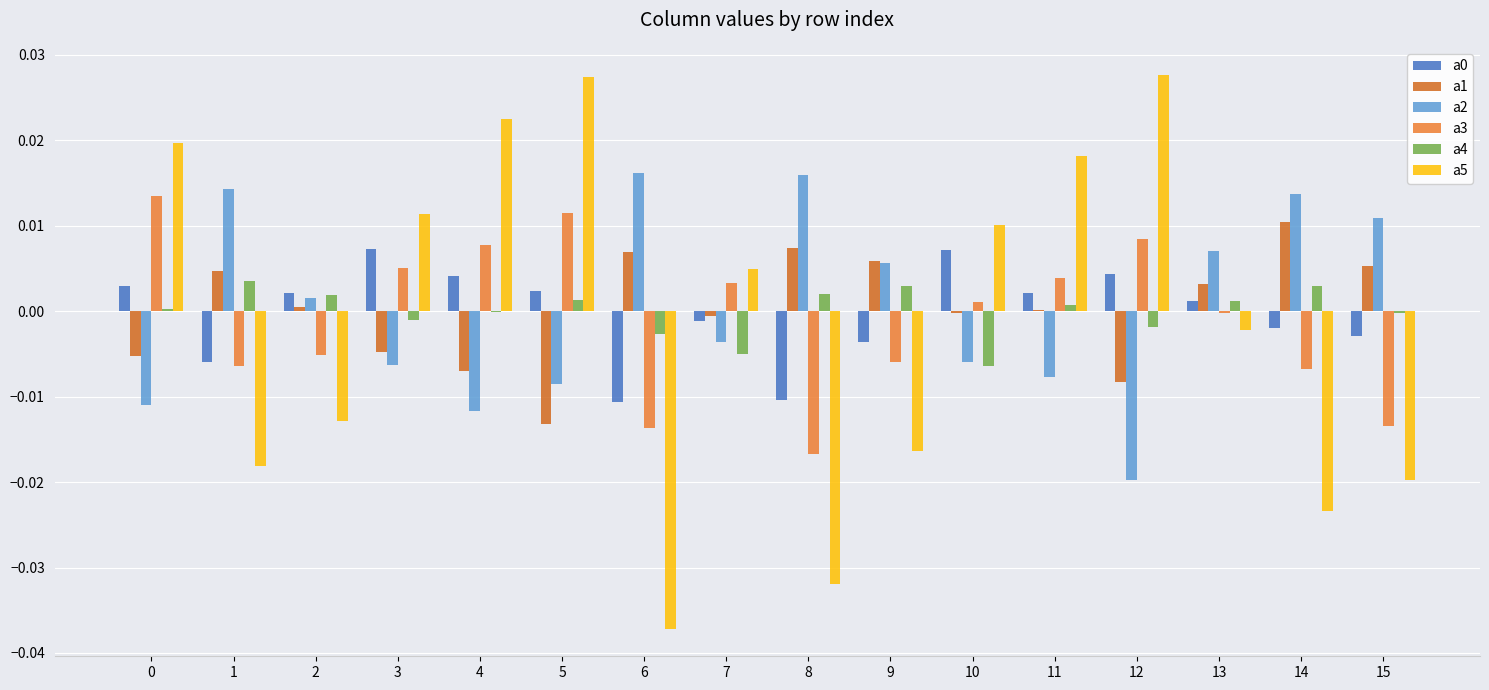

Which category has the highest value in the a2 series?

6